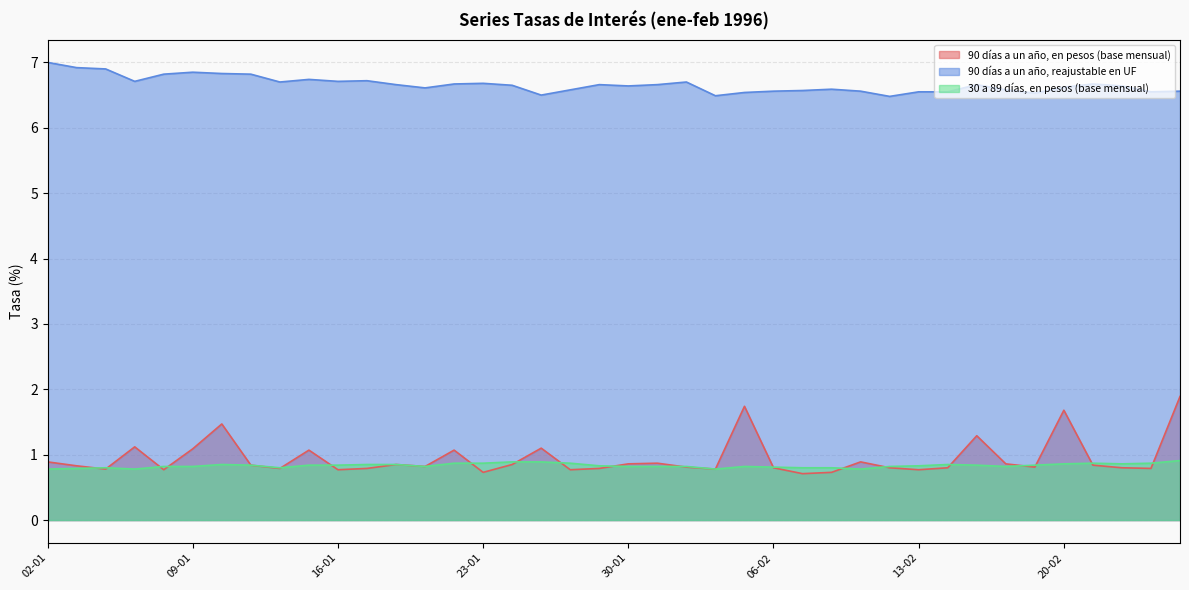

How many 30 a 89 días, en pesos (base mensual) values are between 0 and 1?

40